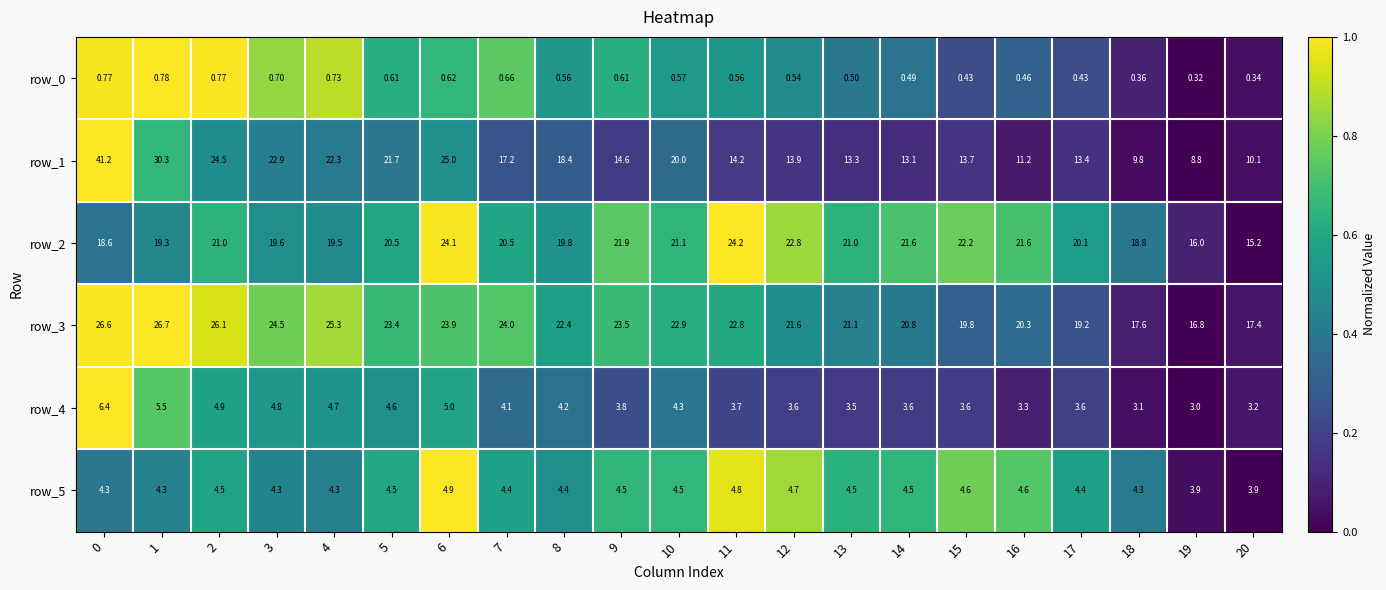

What value does the row_3 series have at 17?

19.2